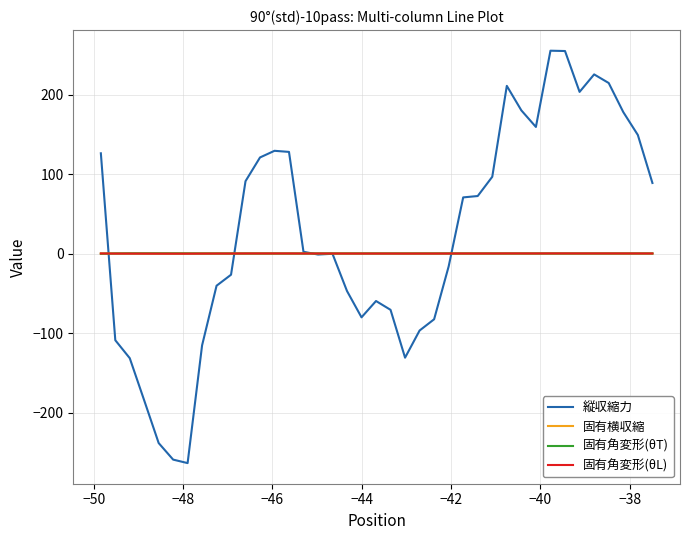

Which series has the largest total across all categories?

縦収縮力